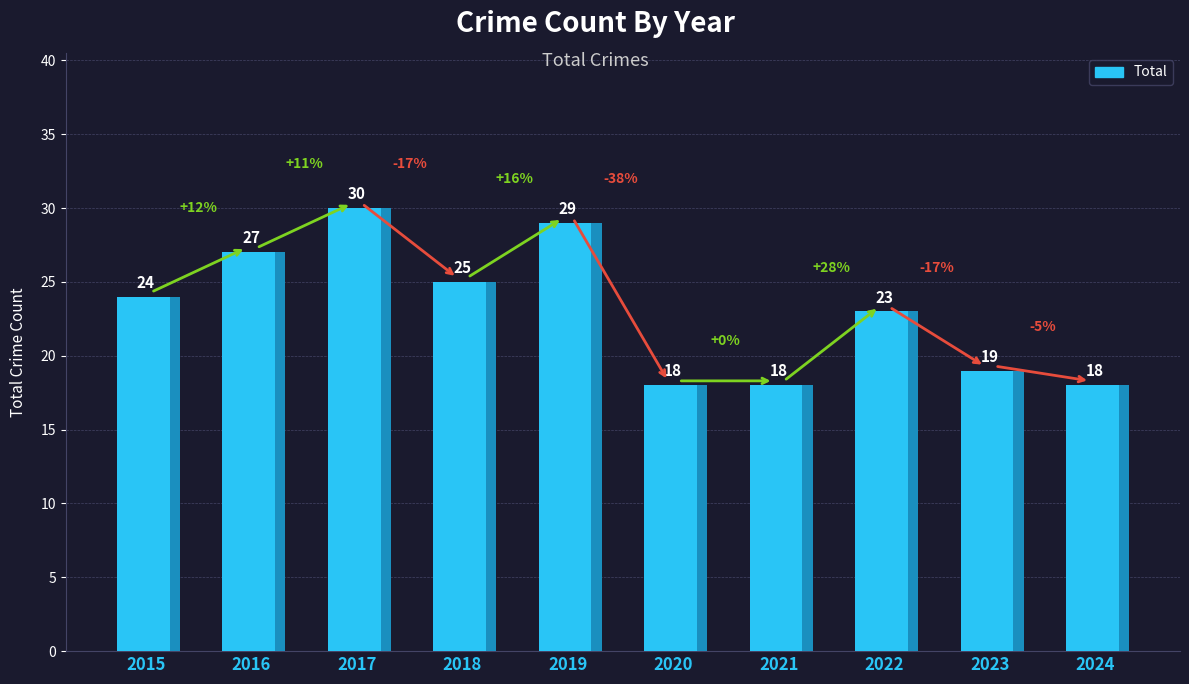

What is the value of the 2nd bar from the left?

27